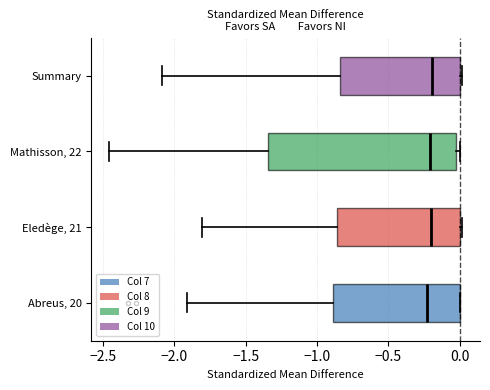

Reading bottom to top, transcribe this box plot: for each box, give where its median line is, the range the box spans, and where its two whiskers end, as read against the x-axis. The values are not printed on the chart, so give them approximately, as read against the axis.

Abreus, 20: median -0.25, box -0.90 to 0.00, whiskers -1.90 to 0.00
Eledège, 21: median -0.20, box -0.85 to 0.00, whiskers -1.80 to 0.00
Mathisson, 22: median -0.20, box -1.35 to 0.00, whiskers -2.45 to 0.00 (just right of the box's right edge)
Summary: median -0.20, box -0.85 to 0.00, whiskers -2.10 to 0.00